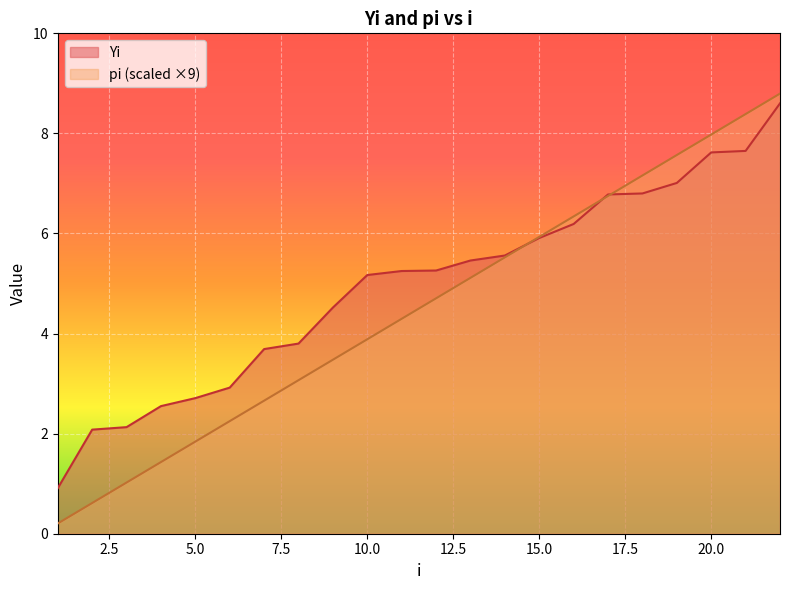

Is it true that Yi equals 5.9 at 15.0?

True